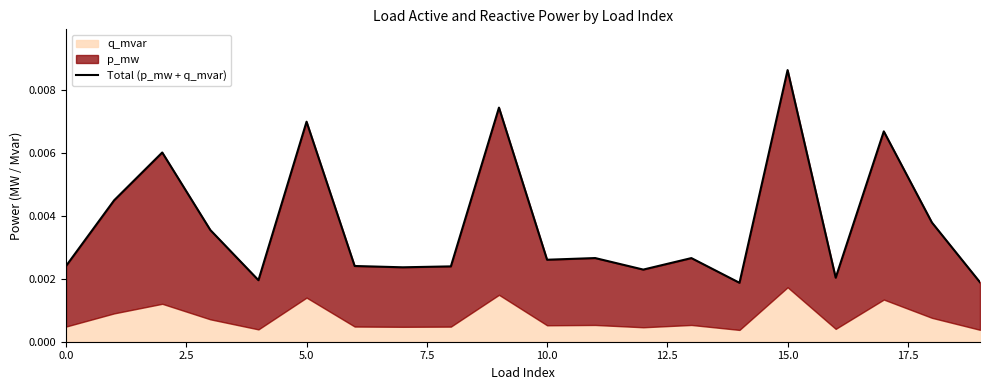

The value at 15 is 0.0. True or false?

False